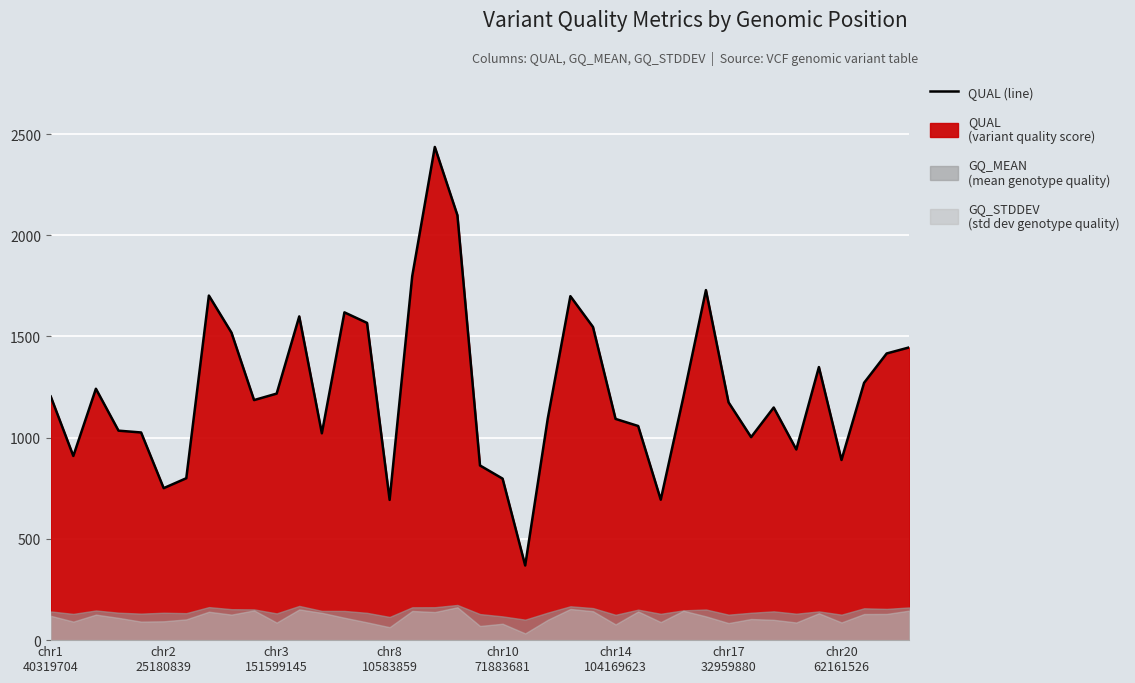

Which label corresponds to the largest value in the chart?

17